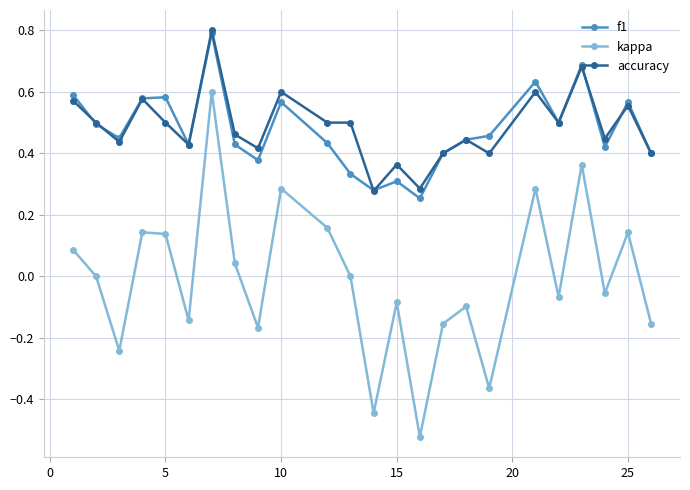

What is the maximum value shown in the chart?

0.8